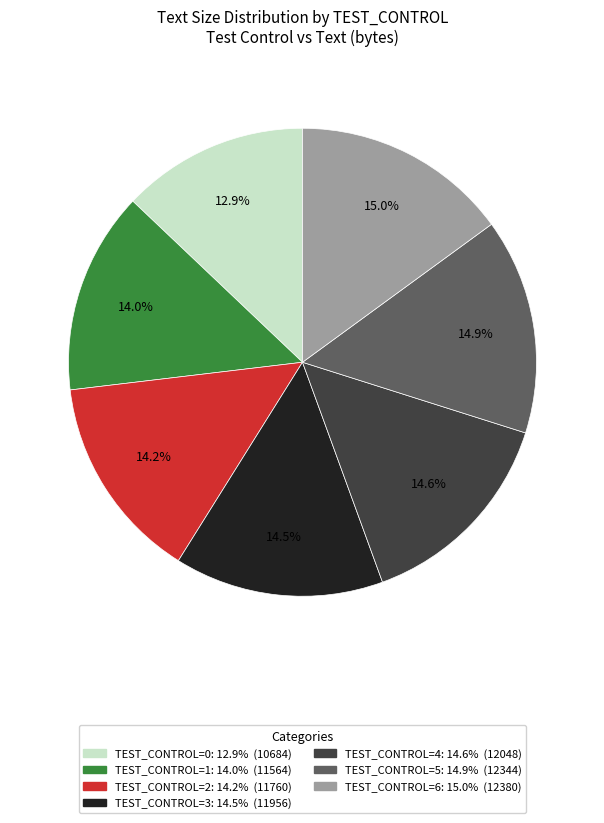

Is there a majority slice in this chart?

No